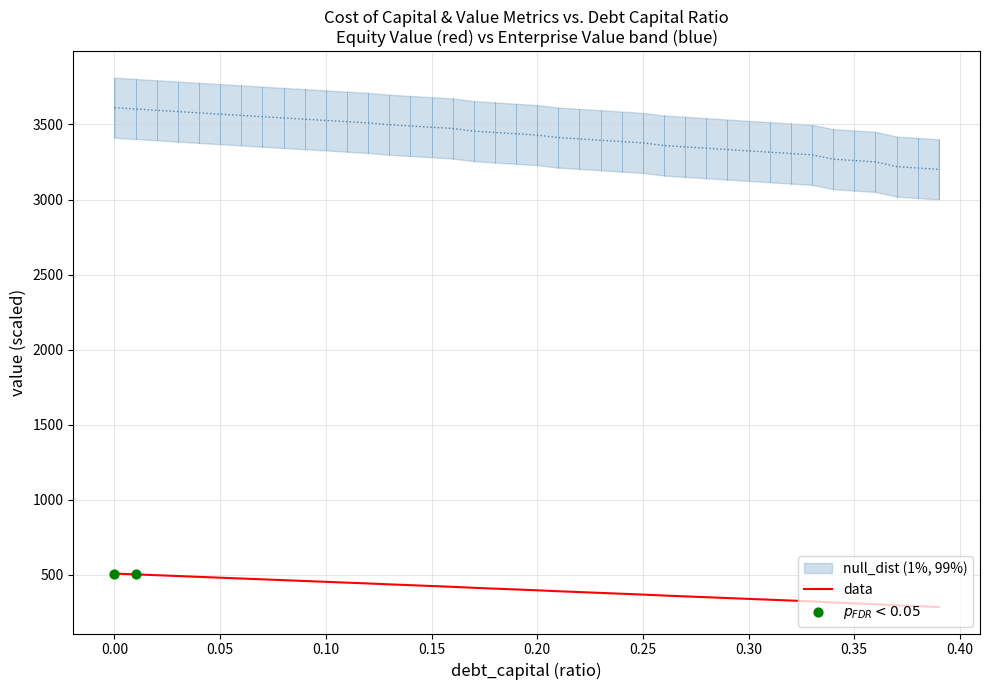

What is the highest value of the data series?

509.4